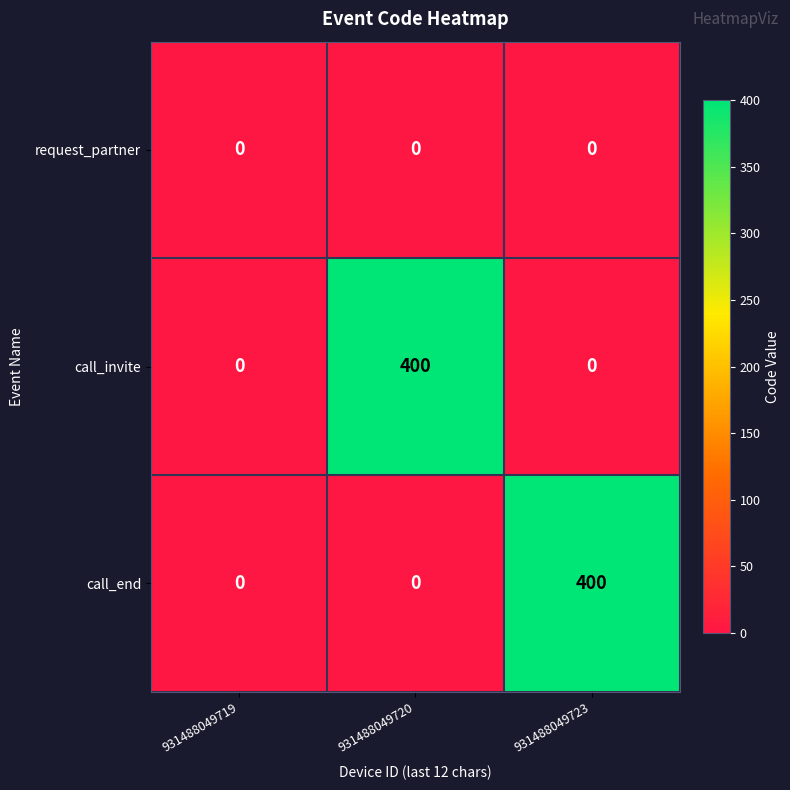

How many categories are shown in the chart?

3